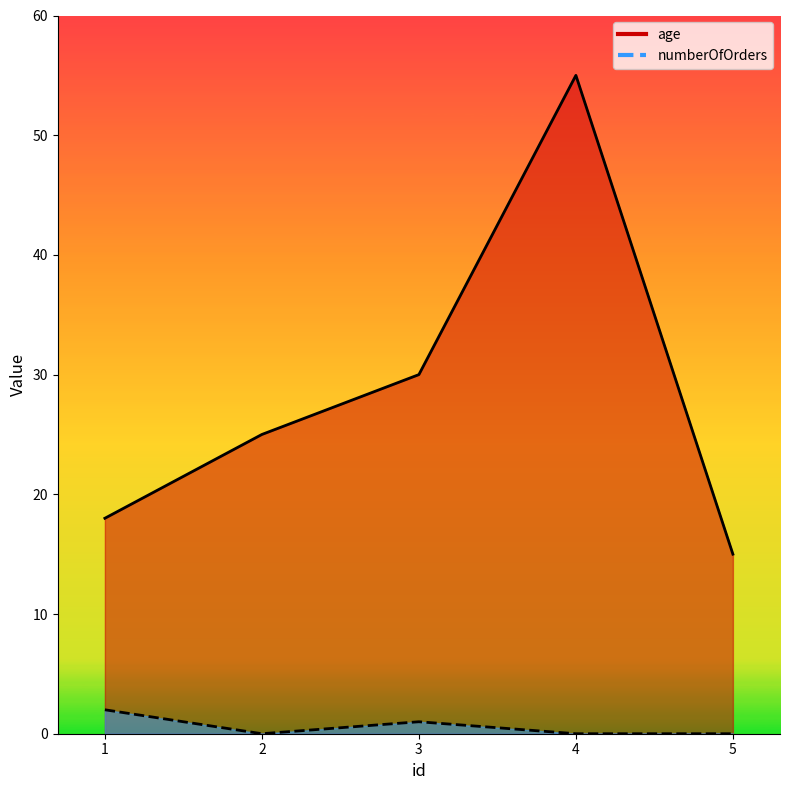

What is the spread (max minus min) of values at 1?

16